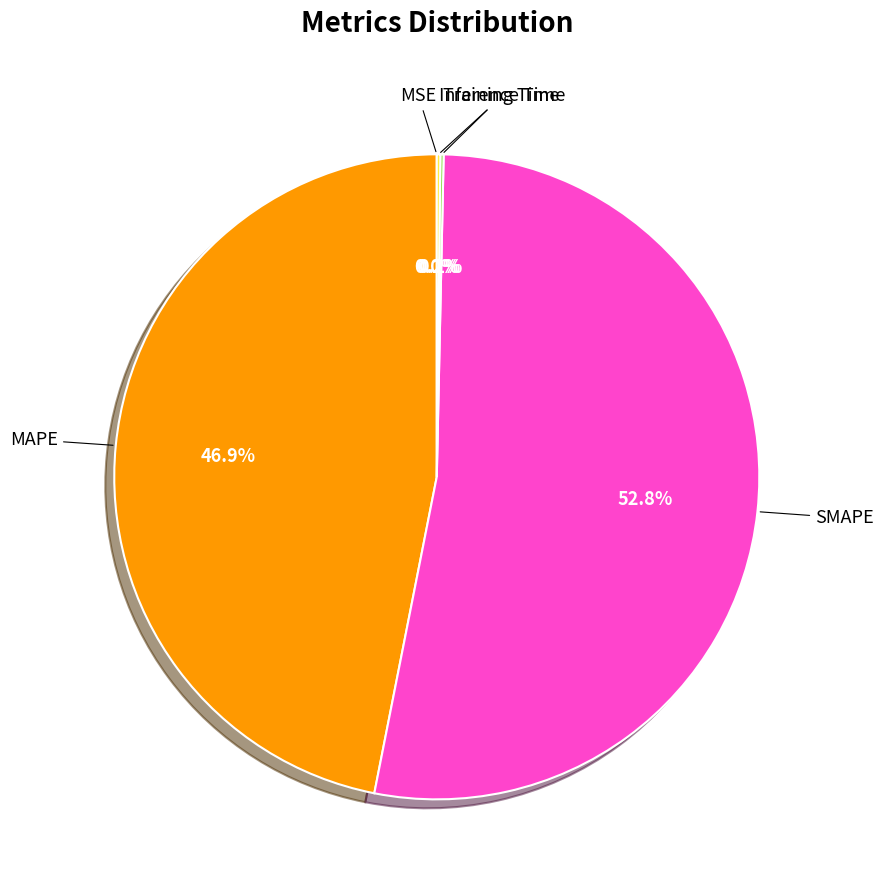

Is there a majority slice in this chart?

Yes